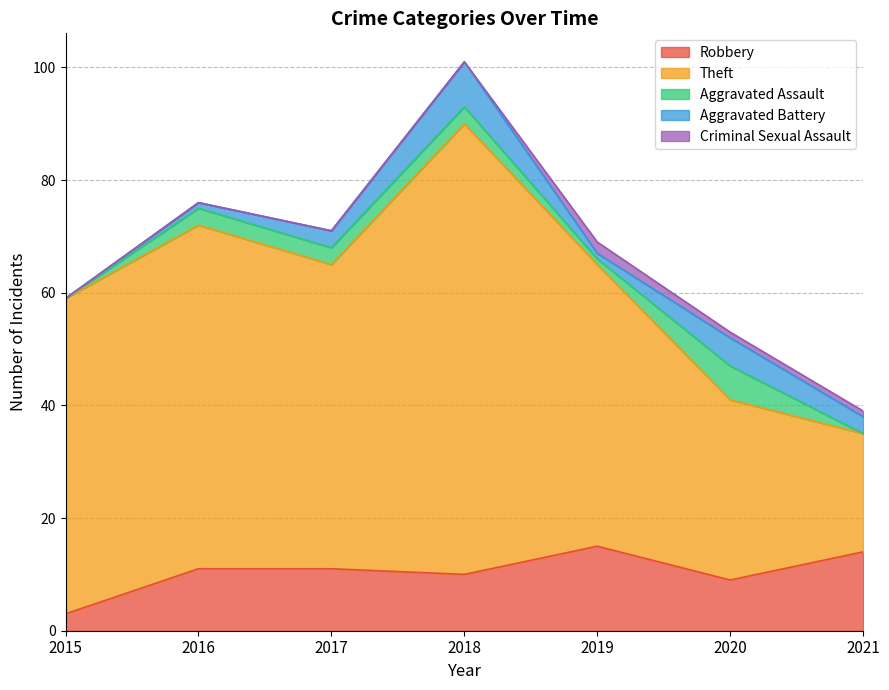

Rank the series by their maximum value, from highest to lowest.

Theft, Robbery, Aggravated Battery, Aggravated Assault, Criminal Sexual Assault